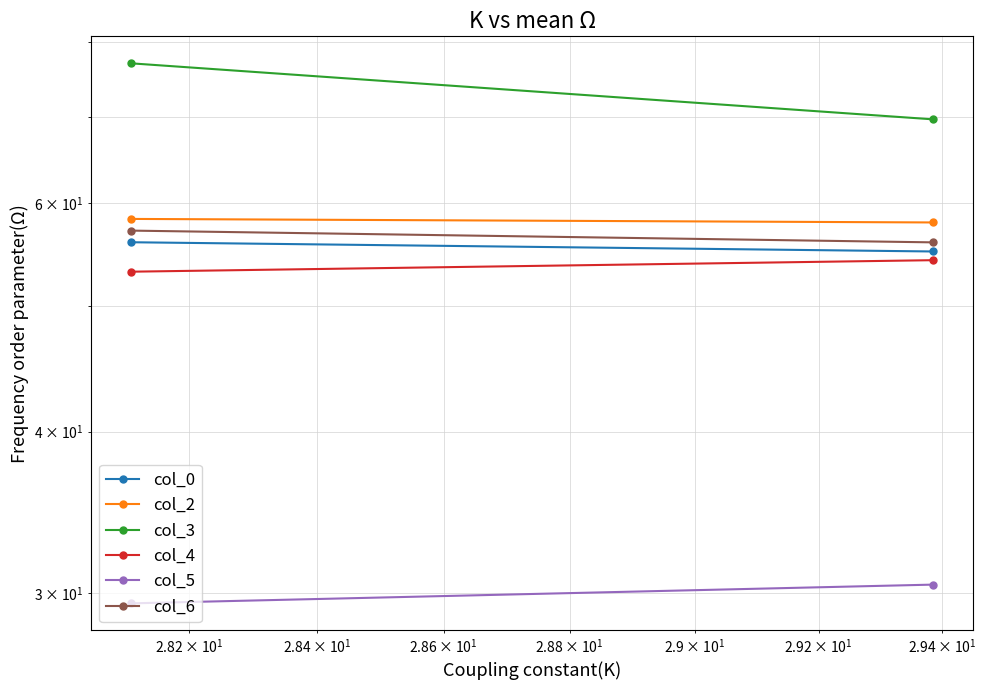

What is the sum of all col_6 values?

113.2